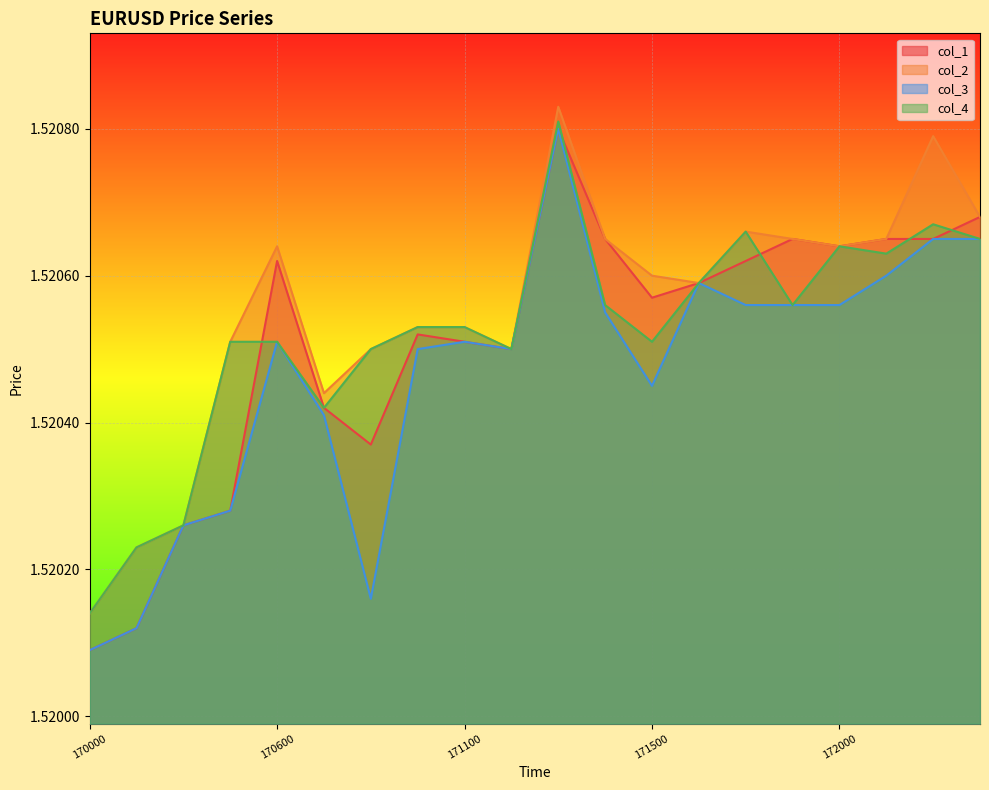

Which category has the lowest value in the col_2 series?

170000